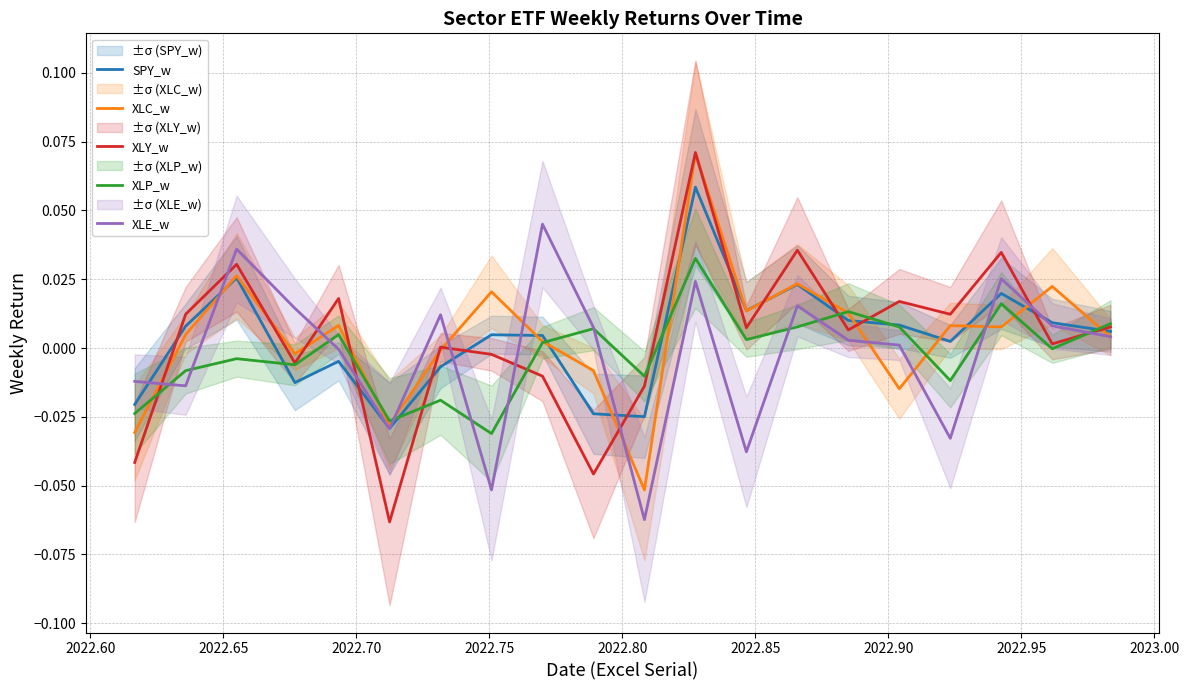

Is it true that SPY_w equals 0.0 at 12?

False